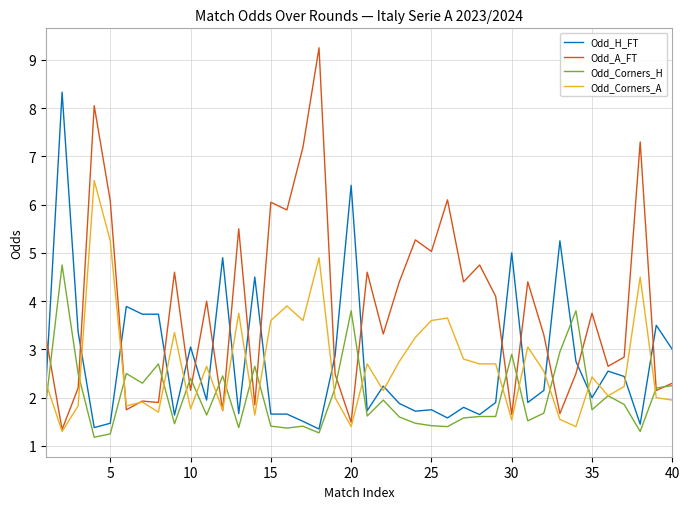

Rank the series by their maximum value, from highest to lowest.

Odd_A_FT, Odd_H_FT, Odd_Corners_A, Odd_Corners_H